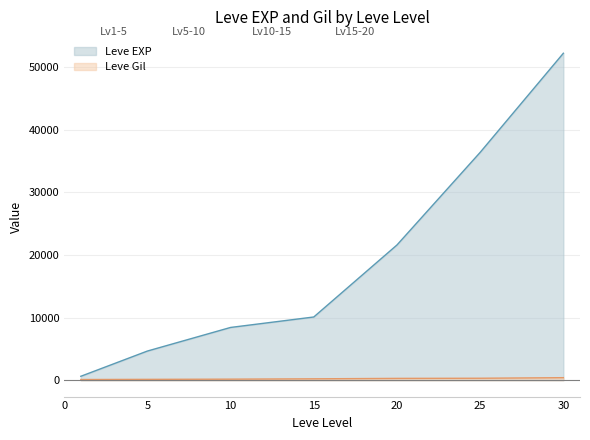

What is the difference between the maximum and minimum values in the Leve Gil series?

298